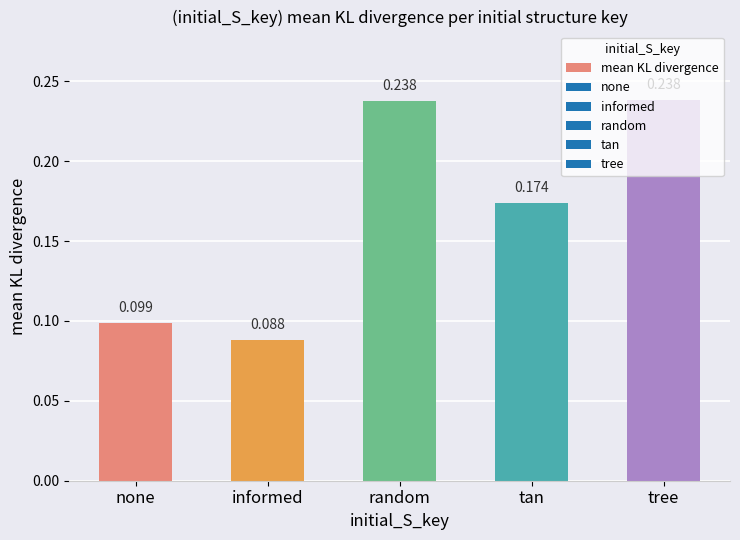

Which has a higher value, random or informed?

random